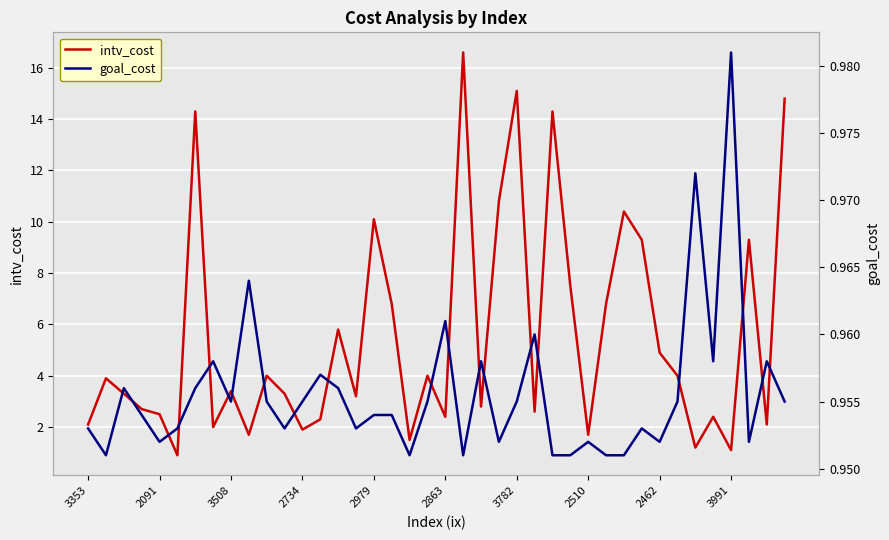

The value of intv_cost at 2091 is 1.5. True or false?

False